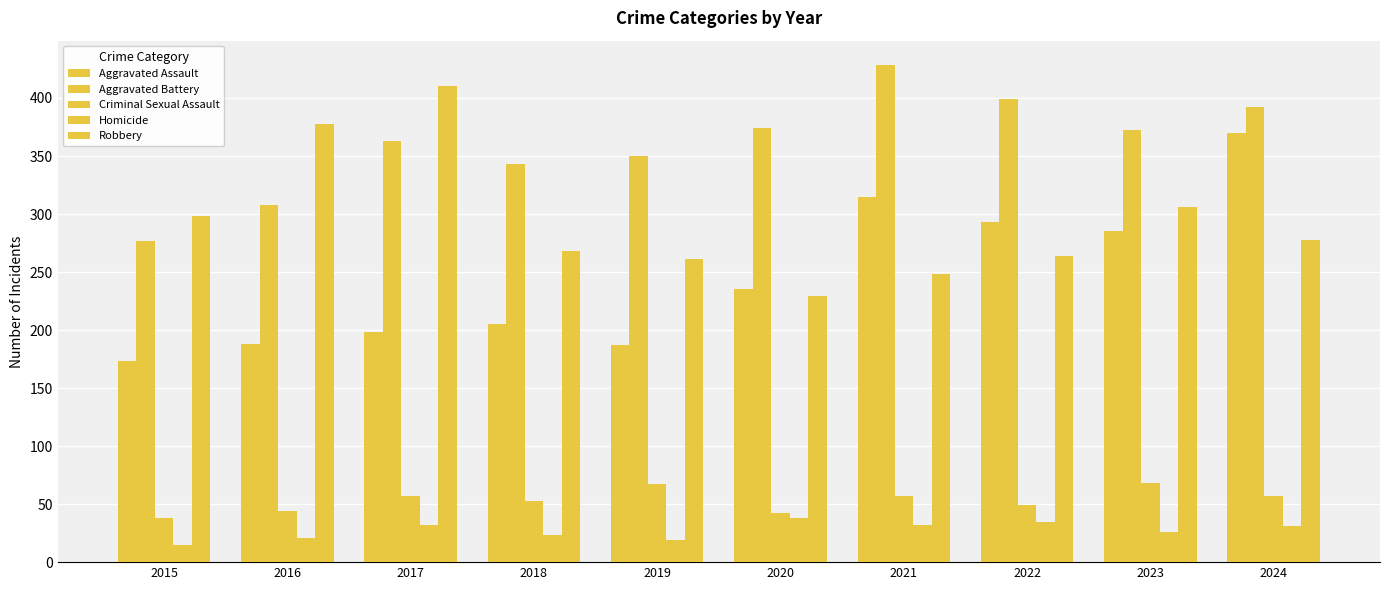

How many distinct data groups are displayed?

5